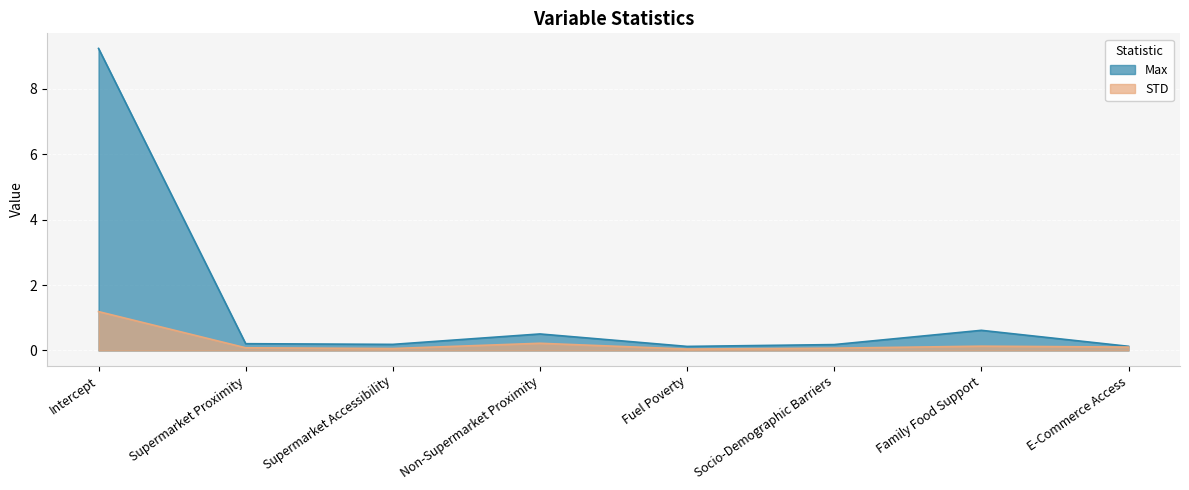

The STD series shows 0.1 at Supermarket Accessibility. True or false?

True